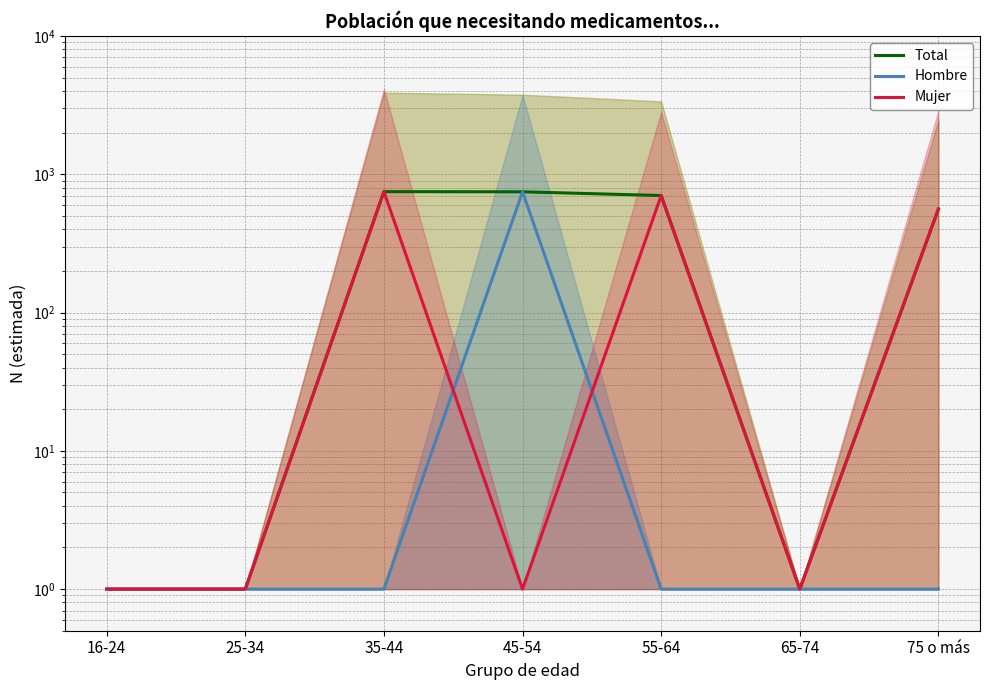

What is the value of the Mujer point at the 2nd from the left?

1